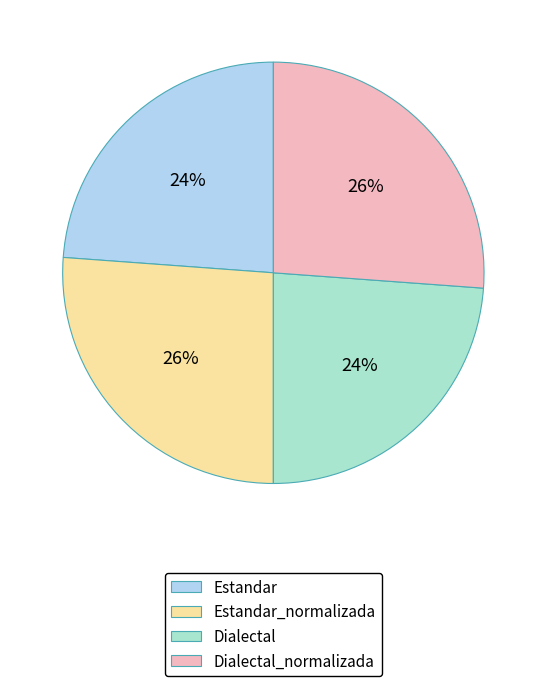

How much of the chart is everything except Dialectal_normalizada?

73.8%